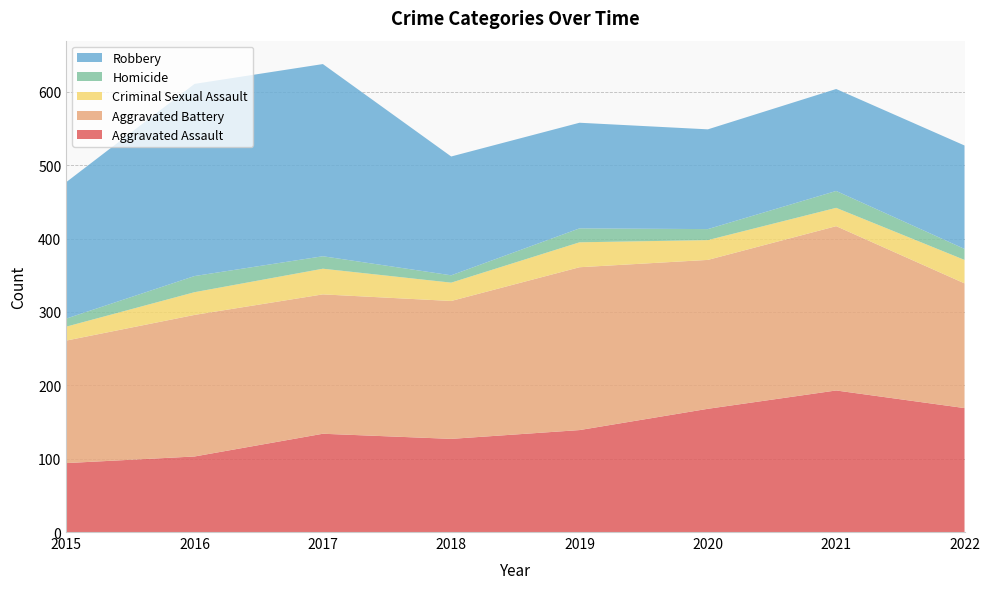

Reading left to right, extract all data points from this chart.

Aggravated Assault: 2015=94	2016=103	2017=134	2018=127	2019=139	2020=168	2021=193	2022=169
Aggravated Battery: 2015=167	2016=193	2017=190	2018=188	2019=222	2020=203	2021=224	2022=170
Criminal Sexual Assault: 2015=19	2016=31	2017=35	2018=25	2019=34	2020=27	2021=25	2022=32
Homicide: 2015=11	2016=22	2017=17	2018=10	2019=19	2020=15	2021=23	2022=15
Robbery: 2015=186	2016=262	2017=262	2018=162	2019=144	2020=136	2021=139	2022=141